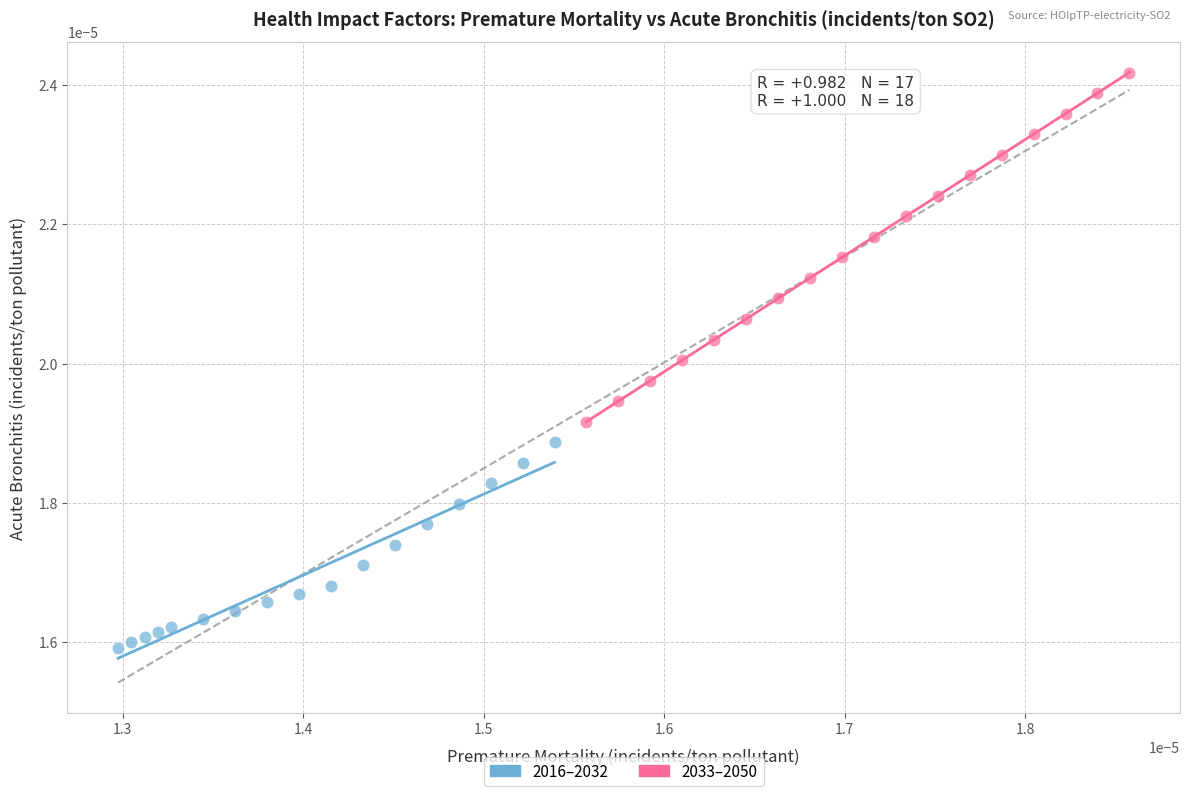

Which series has the largest Y range (max minus min)?

2033–2050